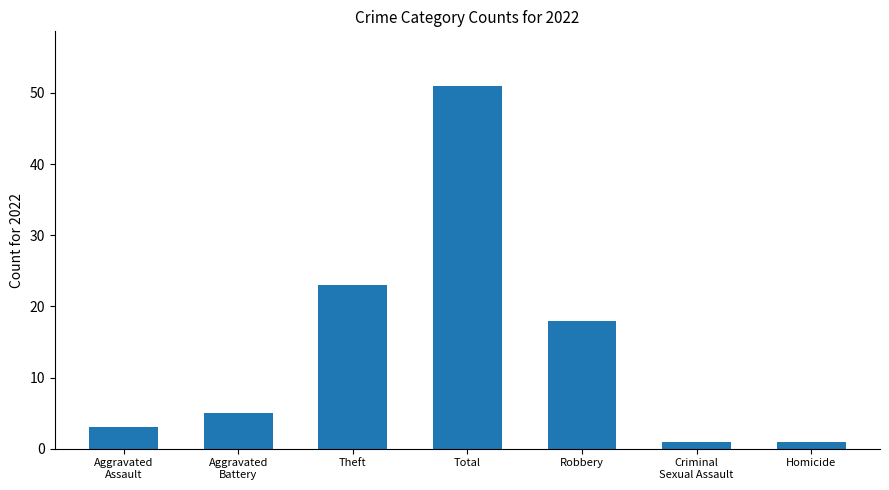

Between Homicide and Aggravated
Assault, which is larger?

Aggravated
Assault